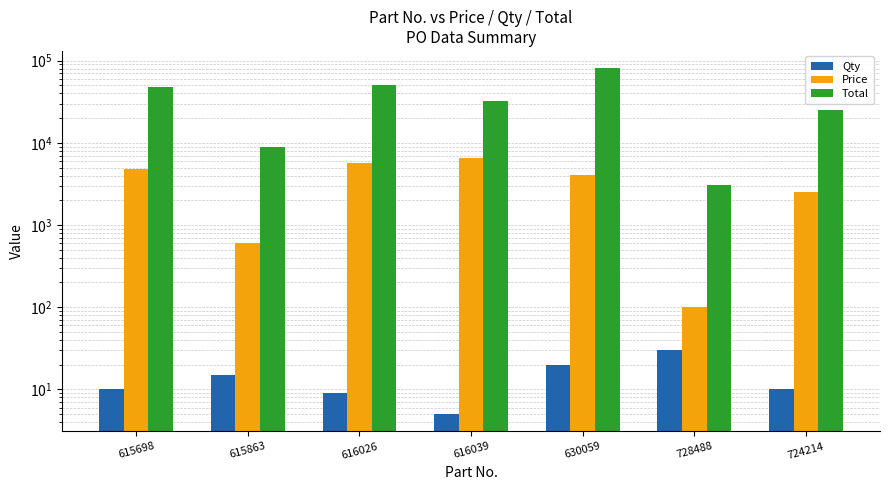

Which series changed the most between 615863 and 616026?

Total